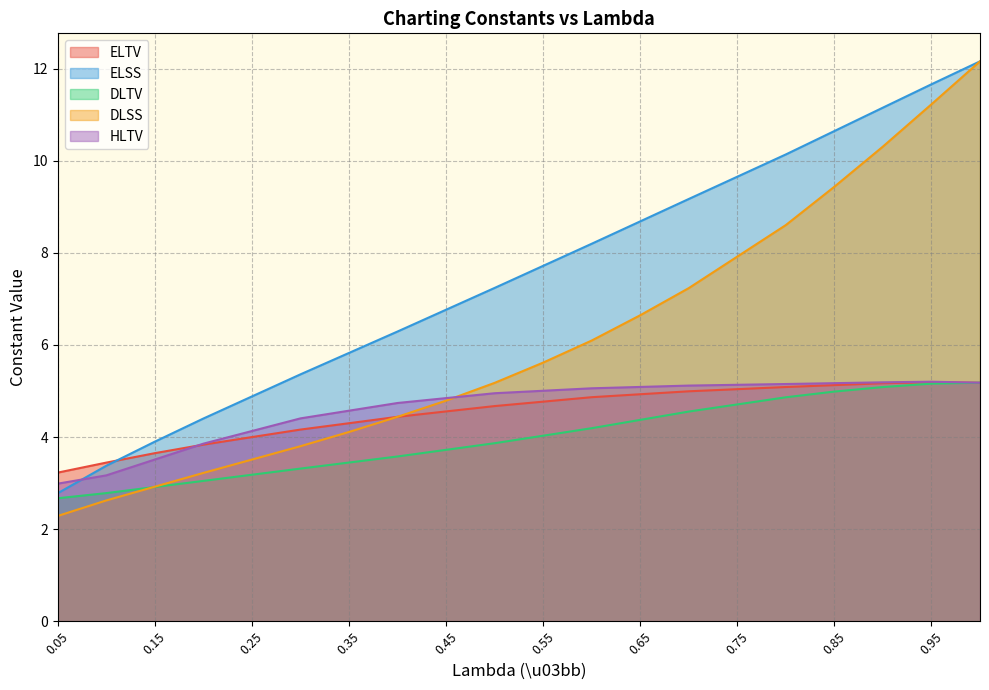

True or false: HLTV and DLTV intersect in this chart.

False